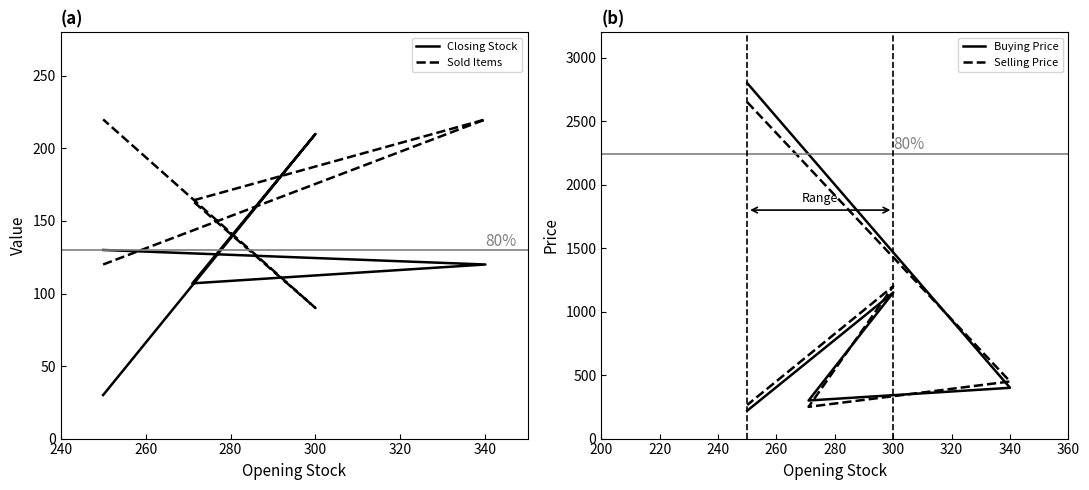

What is the average value of the Buying Price series?

974